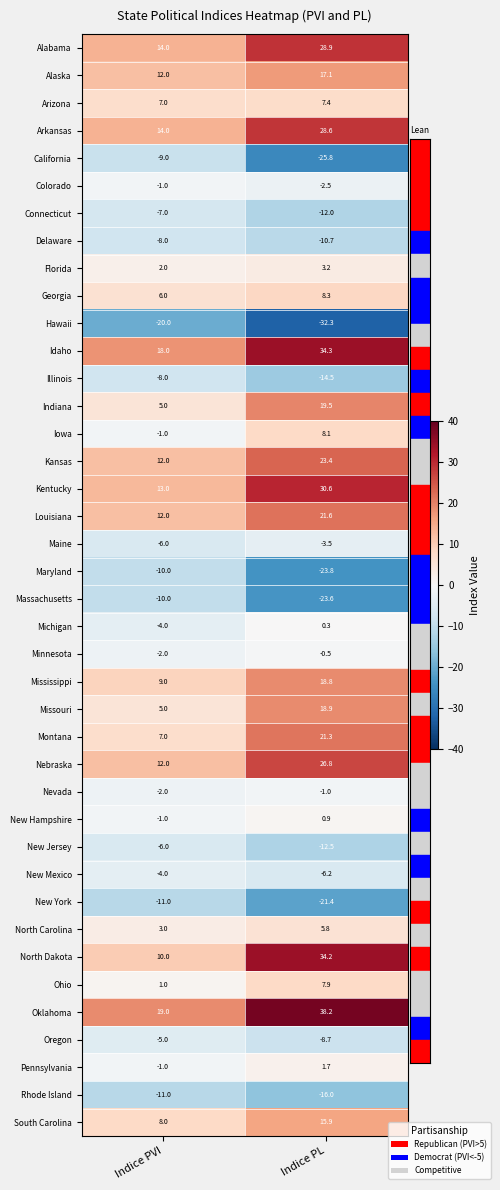

Which series has the largest range (max minus min)?

North Dakota